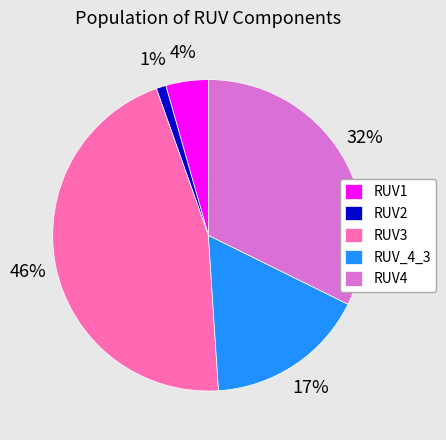

Which slice is the smallest?

RUV2